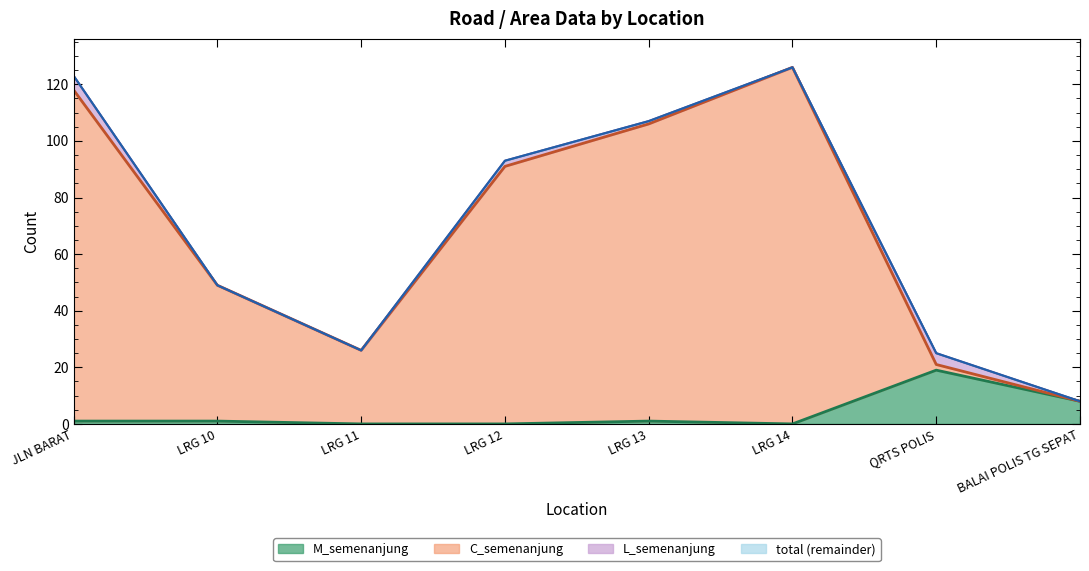

Reading left to right, transcribe all the data shown in this chart.

M_semenanjung line: JLN BARAT=1	LRG 10=1	LRG 11=0	LRG 12=0	LRG 13=1	LRG 14=0	QRTS POLIS=19	BALAI POLIS TG SEPAT=8
C_semenanjung line: JLN BARAT=118	LRG 10=49	LRG 11=26	LRG 12=91	LRG 13=106	LRG 14=126	QRTS POLIS=21	BALAI POLIS TG SEPAT=8
L_semenanjung line: JLN BARAT=123	LRG 10=49	LRG 11=26	LRG 12=93	LRG 13=107	LRG 14=126	QRTS POLIS=25	BALAI POLIS TG SEPAT=8
total line: JLN BARAT=123	LRG 10=49	LRG 11=26	LRG 12=93	LRG 13=107	LRG 14=126	QRTS POLIS=25	BALAI POLIS TG SEPAT=8